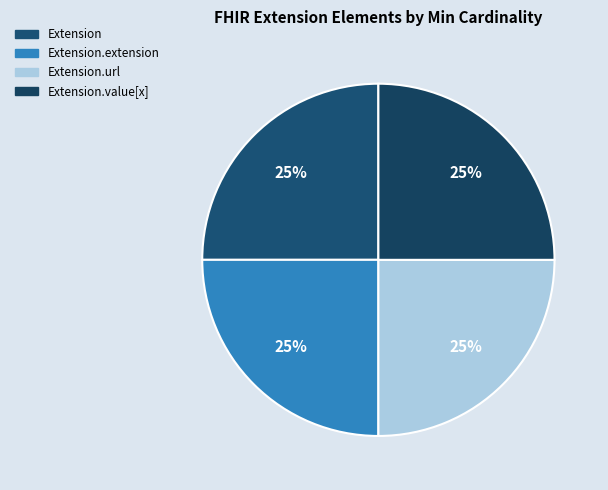

Count the number of slices in the pie.

4